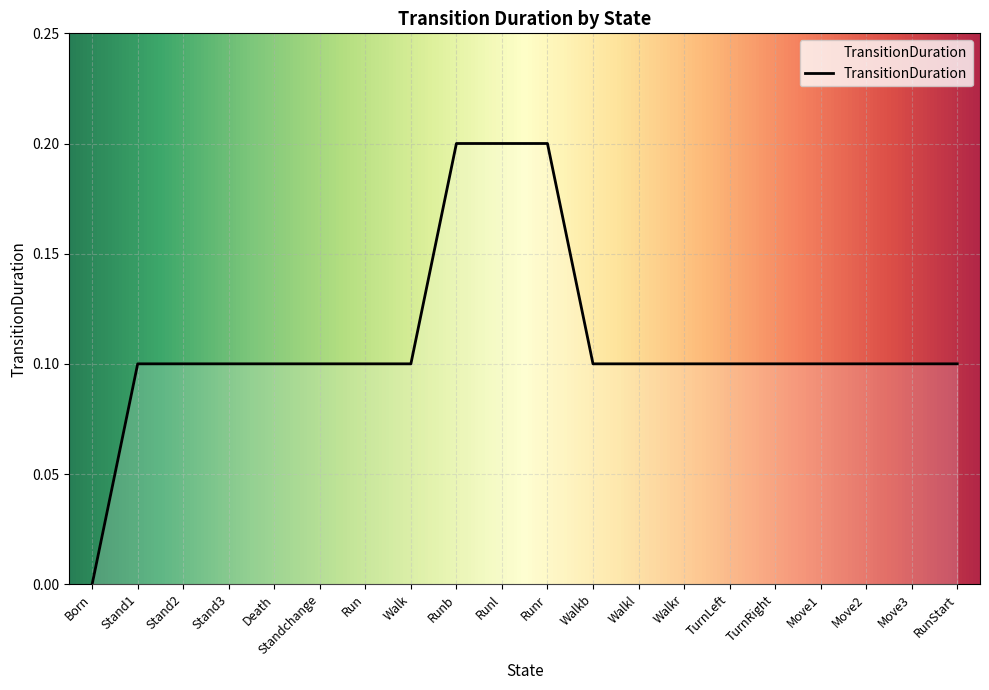

How many lines are shown in the chart?

1